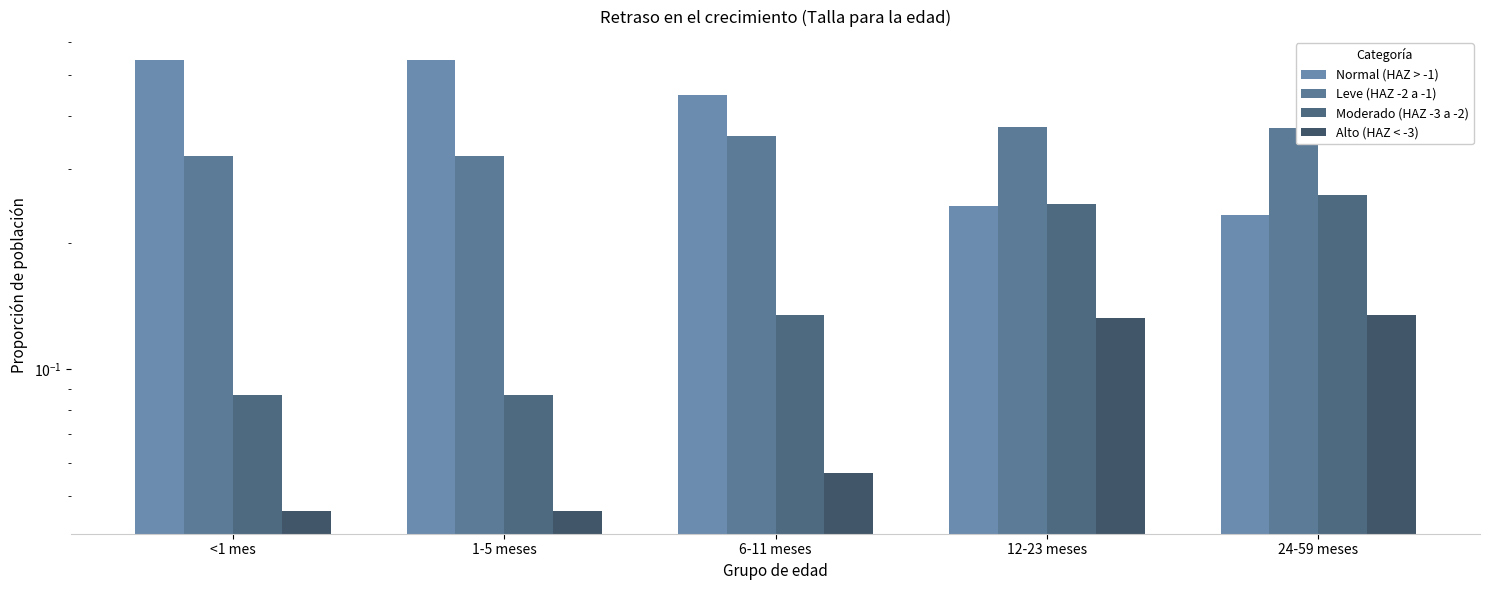

What is the difference between the highest and lowest values at 24-59 meses?

0.2